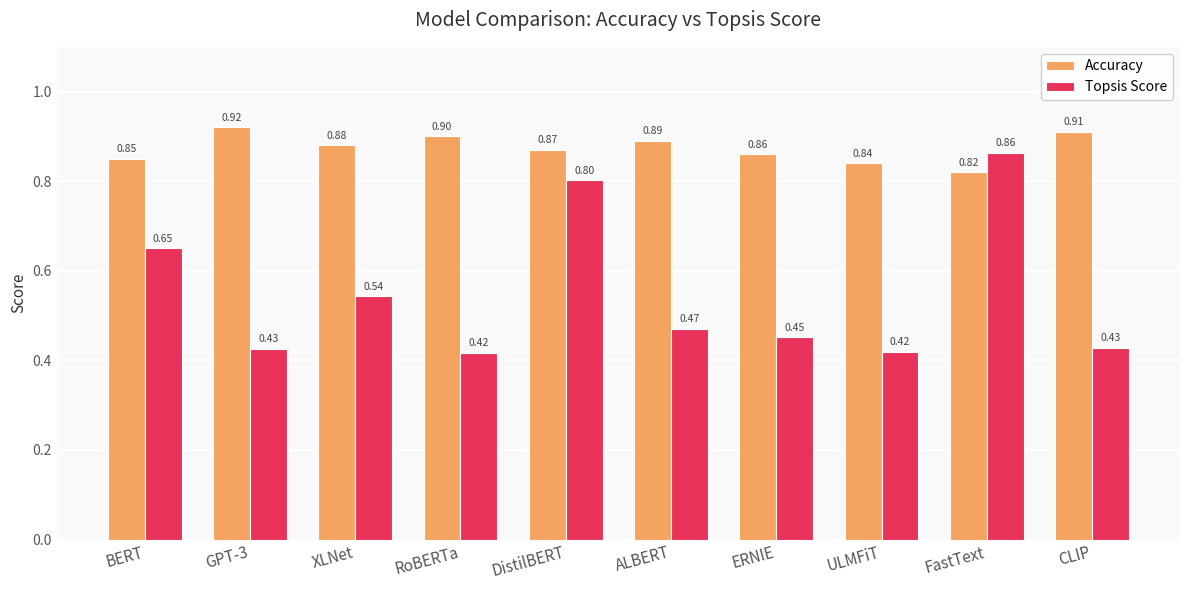

What is the total value across all series at ALBERT?

1.4